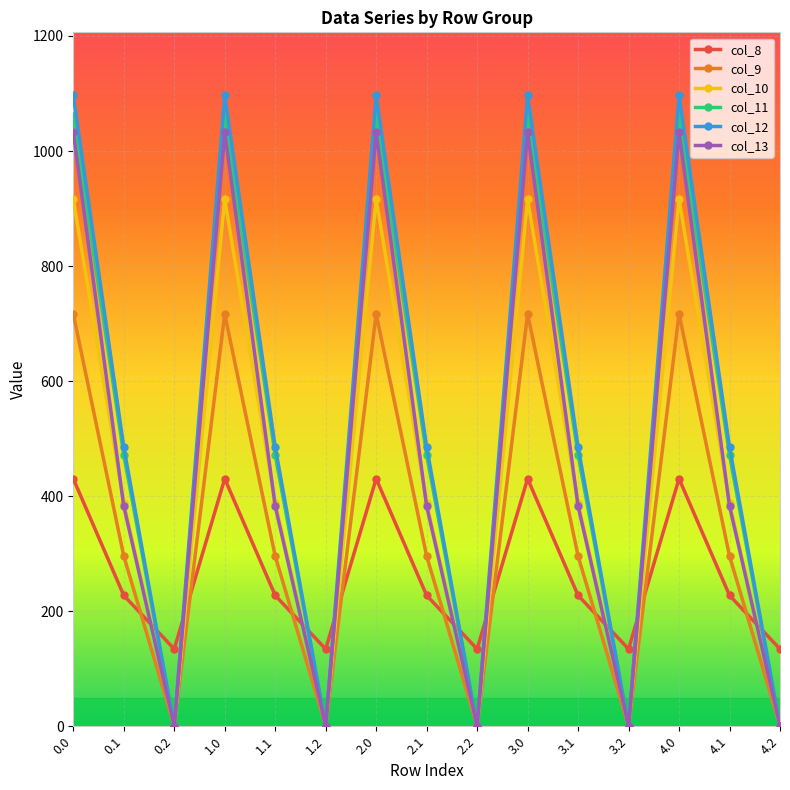

True or false: col_13 has a value of 382.7 at 2.1.

True